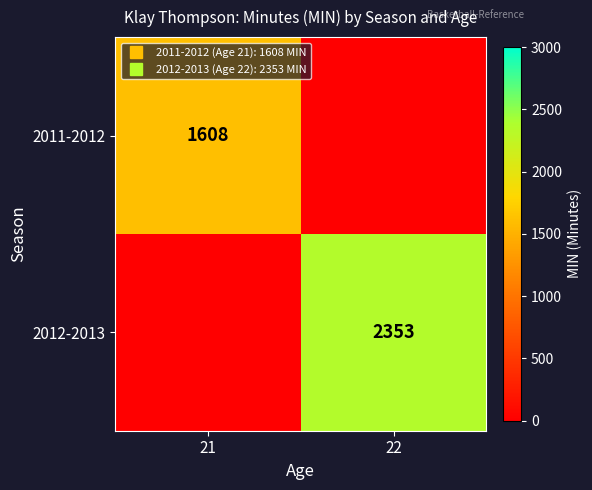

List the series in order of their overall mean, lowest first.

2011-2012, 2012-2013